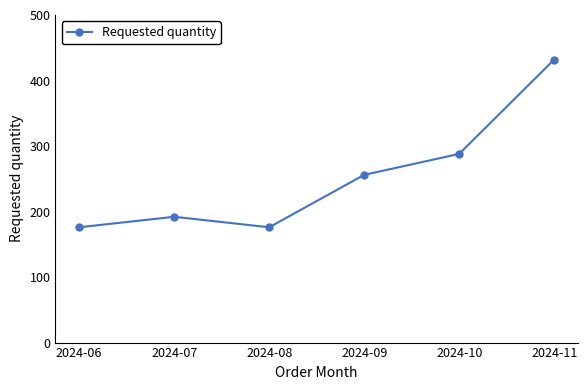

Reading left to right, transcribe all the data shown in this chart.

2024-06=176	2024-07=192	2024-08=176	2024-09=256	2024-10=288	2024-11=432